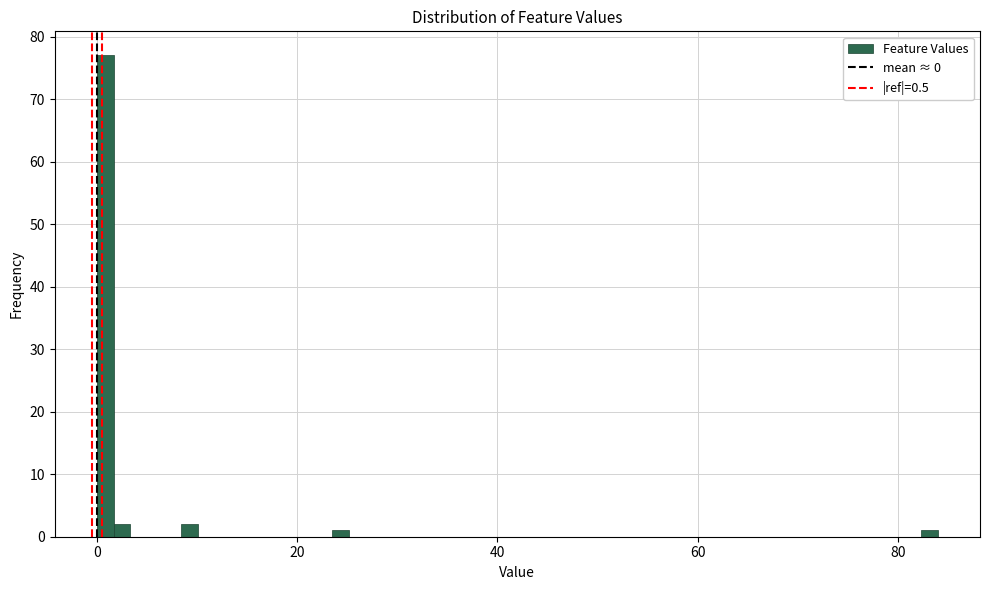

Read against the x-axis, roughly where is the centre of the tallest bar?

0